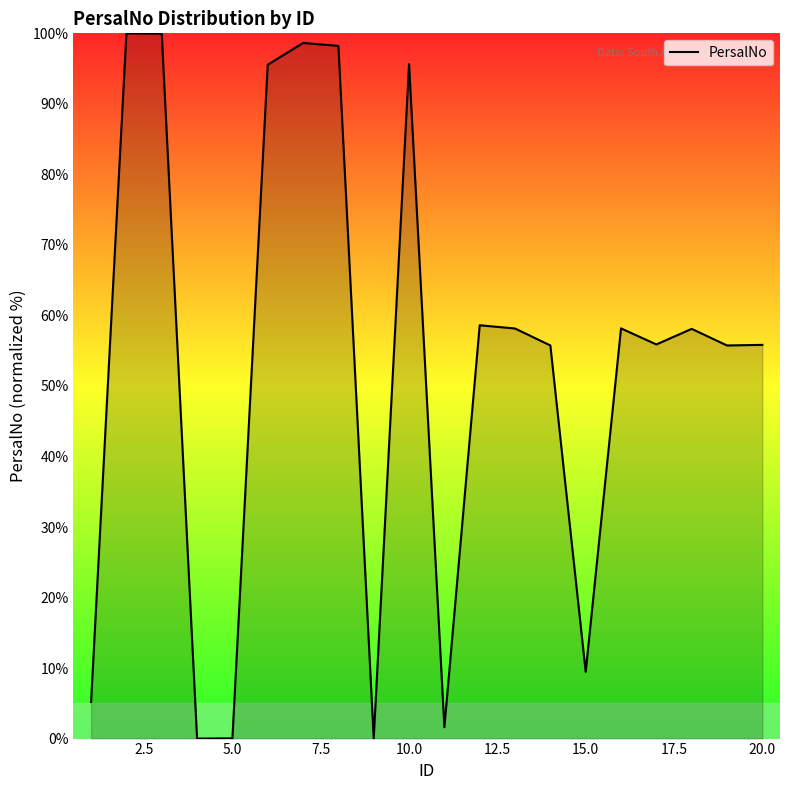

What is the maximum value shown in the chart?

100.0